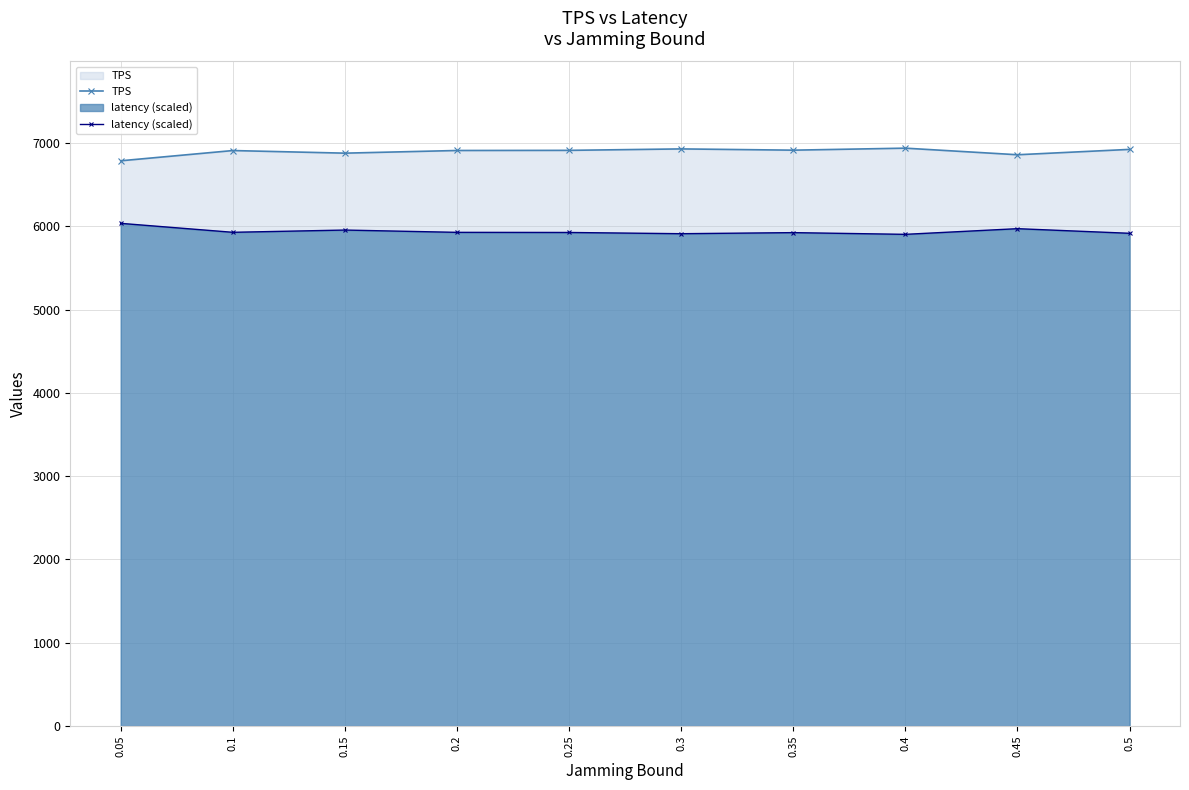

True or false: latency (scaled) and TPS intersect in this chart.

False